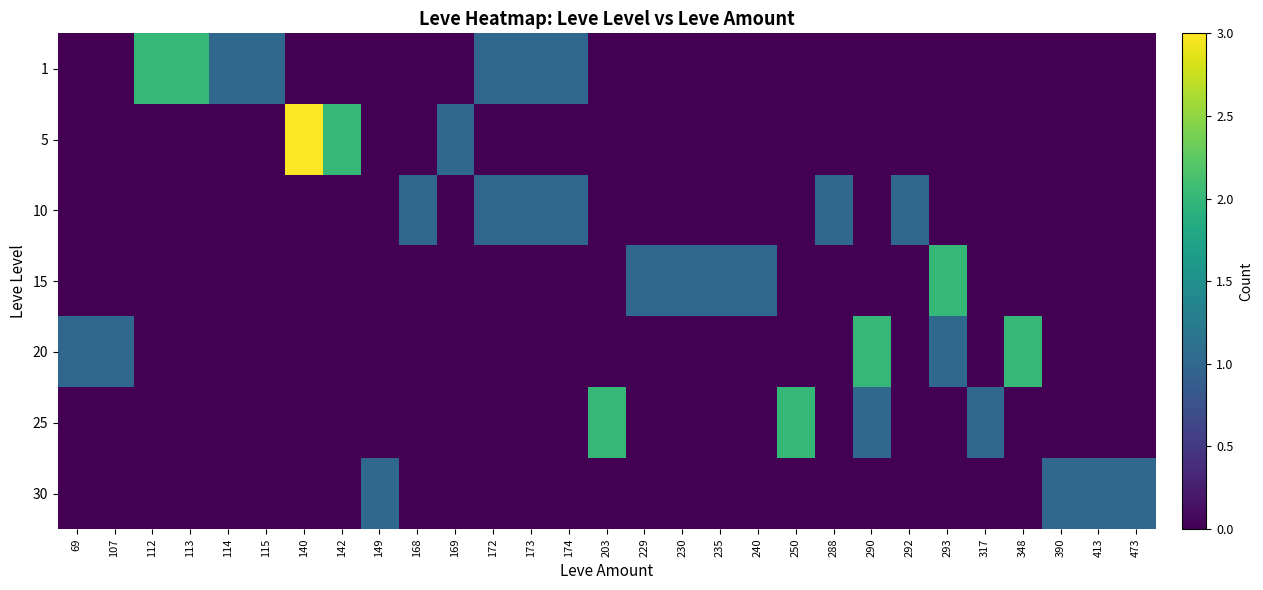

Which category has the highest value across all series?

140